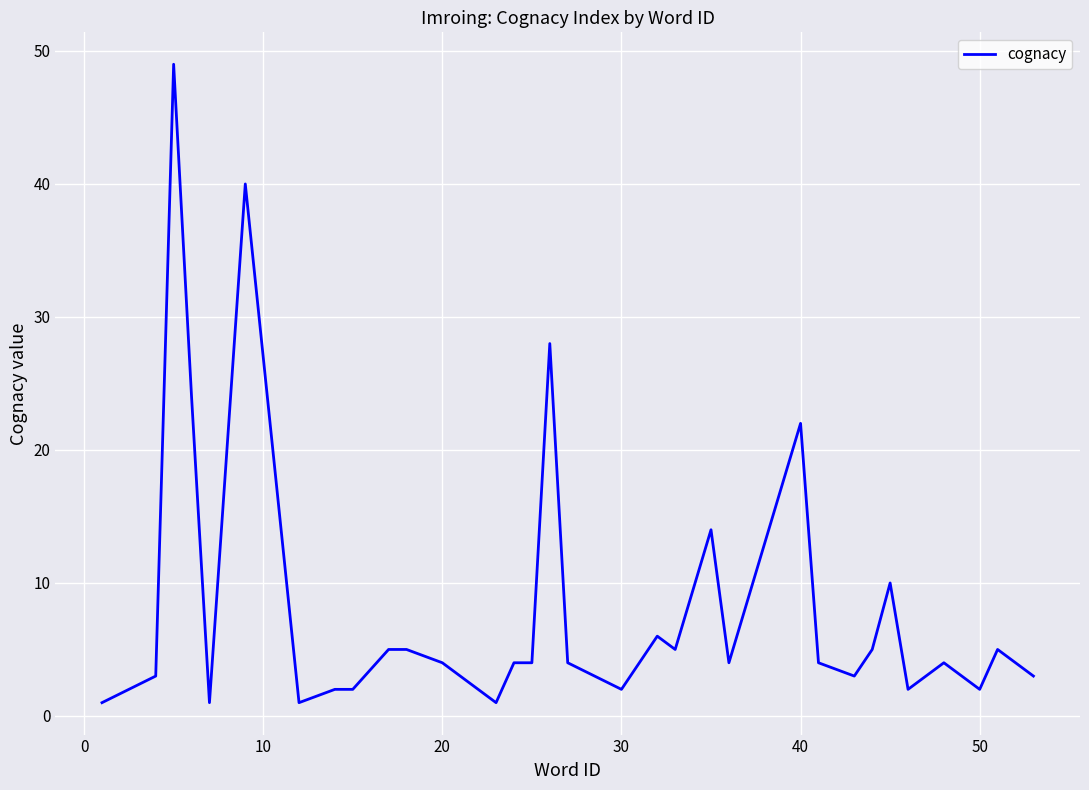

What is the difference between the maximum and minimum values?

48